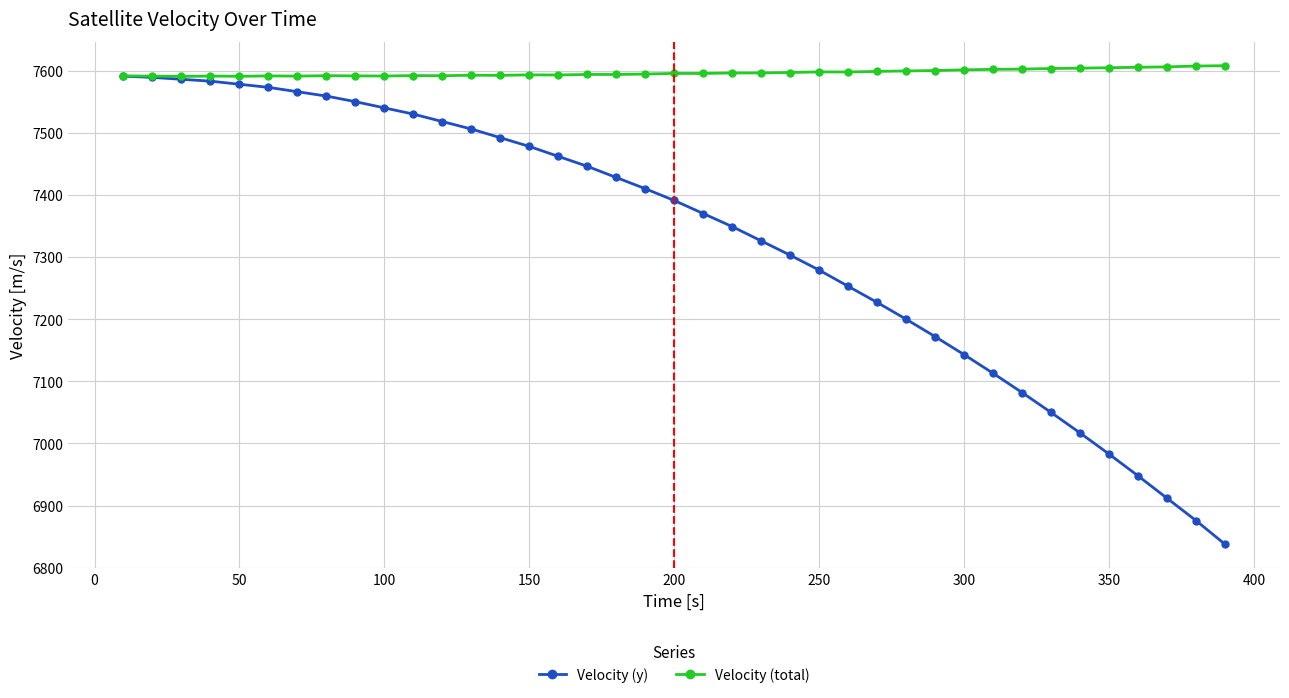

True or false: Velocity (total) has more than 2 interior local peaks.

True